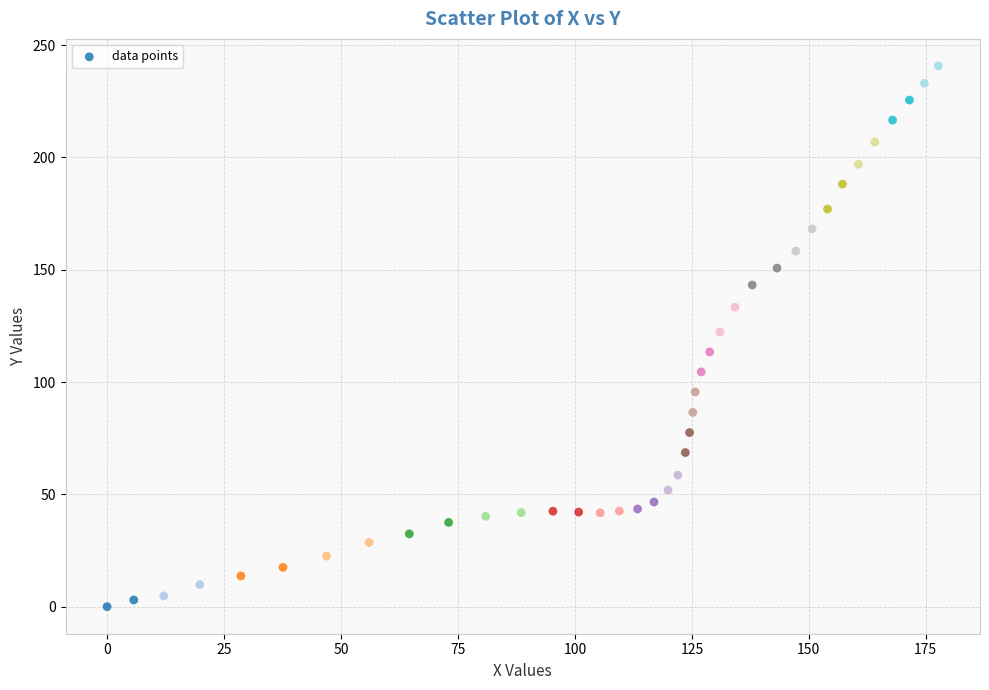

What is the range of Y values (max minus min)?

240.7